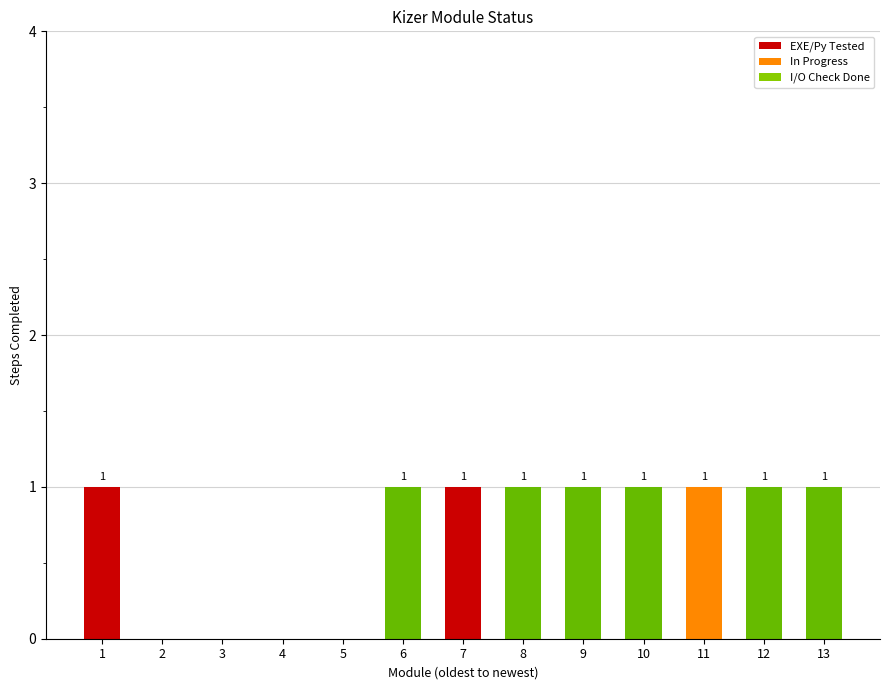

Are the bars grouped side by side (vs. stacked)?

No